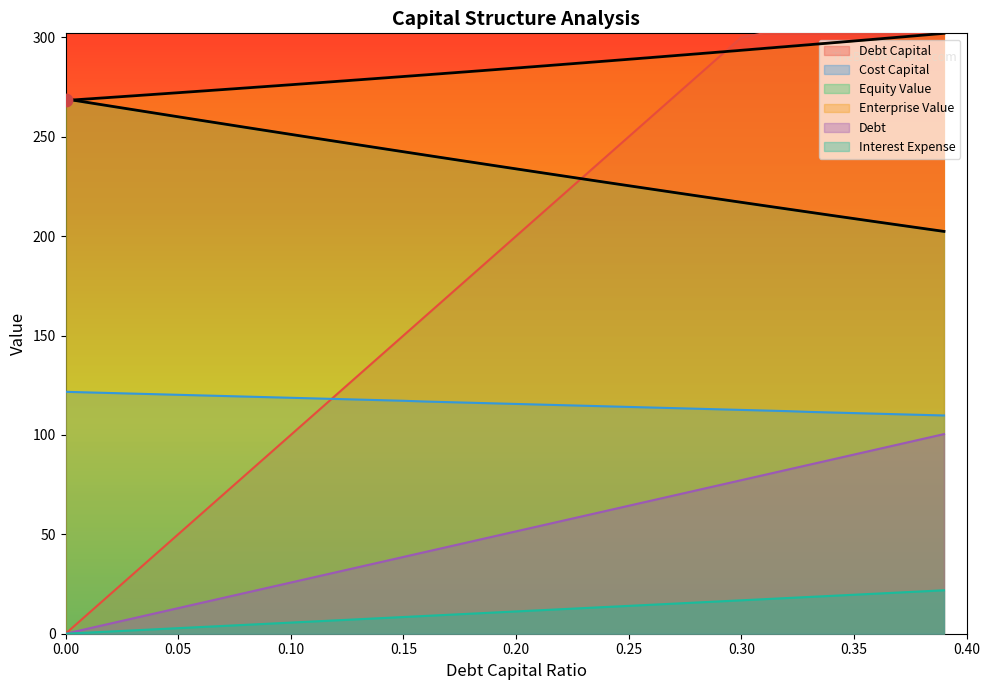

Which series contains the lowest Y value?

debt_capital